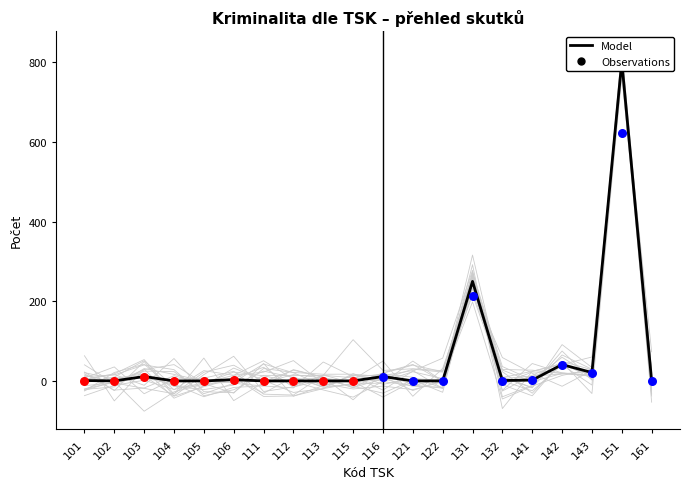

At which category is the sum across all series the highest?

151